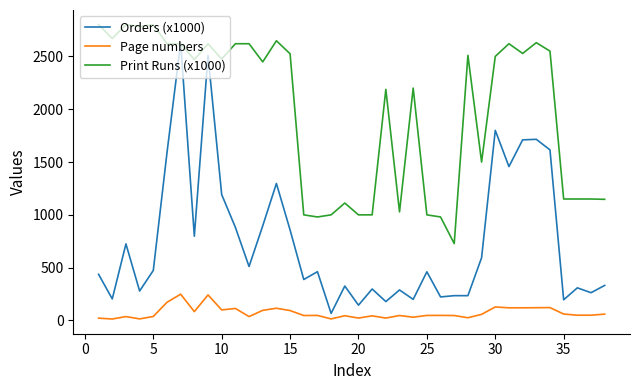

What is the sum of all Print Runs (x1000) values?

75171